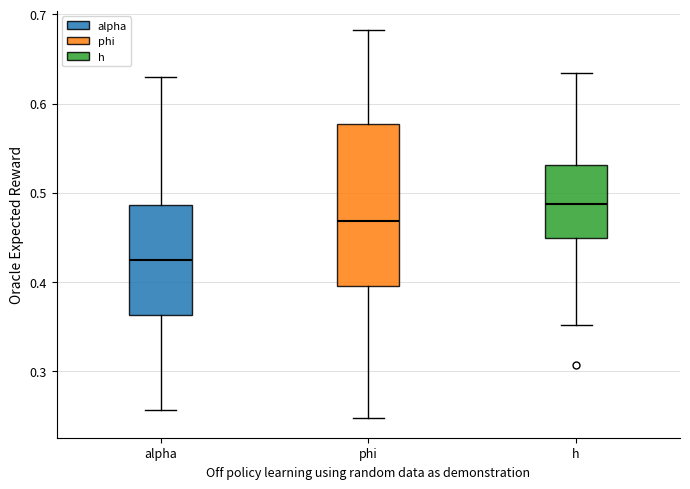

Reading left to right, transcribe this box plot: for each box, give where its median line is, the range the box spans, and where its two whiskers end, as read against the y-axis. The values are not printed on the chart, so give them approximately, as read against the axis.

alpha: median 0.43, box 0.36 to 0.49, whiskers 0.26 to 0.63
phi: median 0.47, box 0.39 to 0.58, whiskers 0.25 to 0.68
h: median 0.49, box 0.45 to 0.53, whiskers 0.35 to 0.63